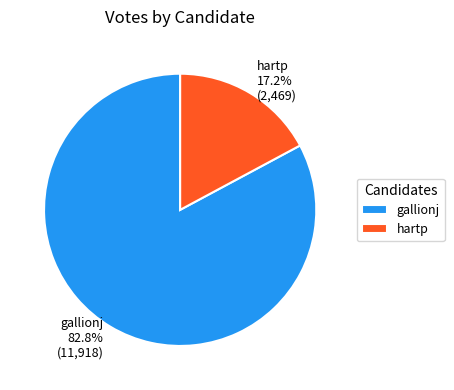

Between gallionj and hartp, which is larger?

gallionj